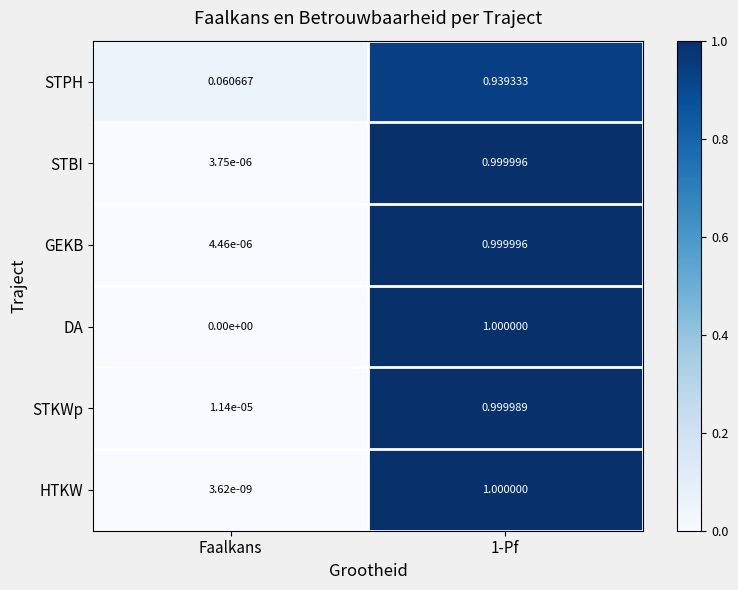

Is the value of GEKB at Faalkans greater than the value of STPH at 1-Pf?

No